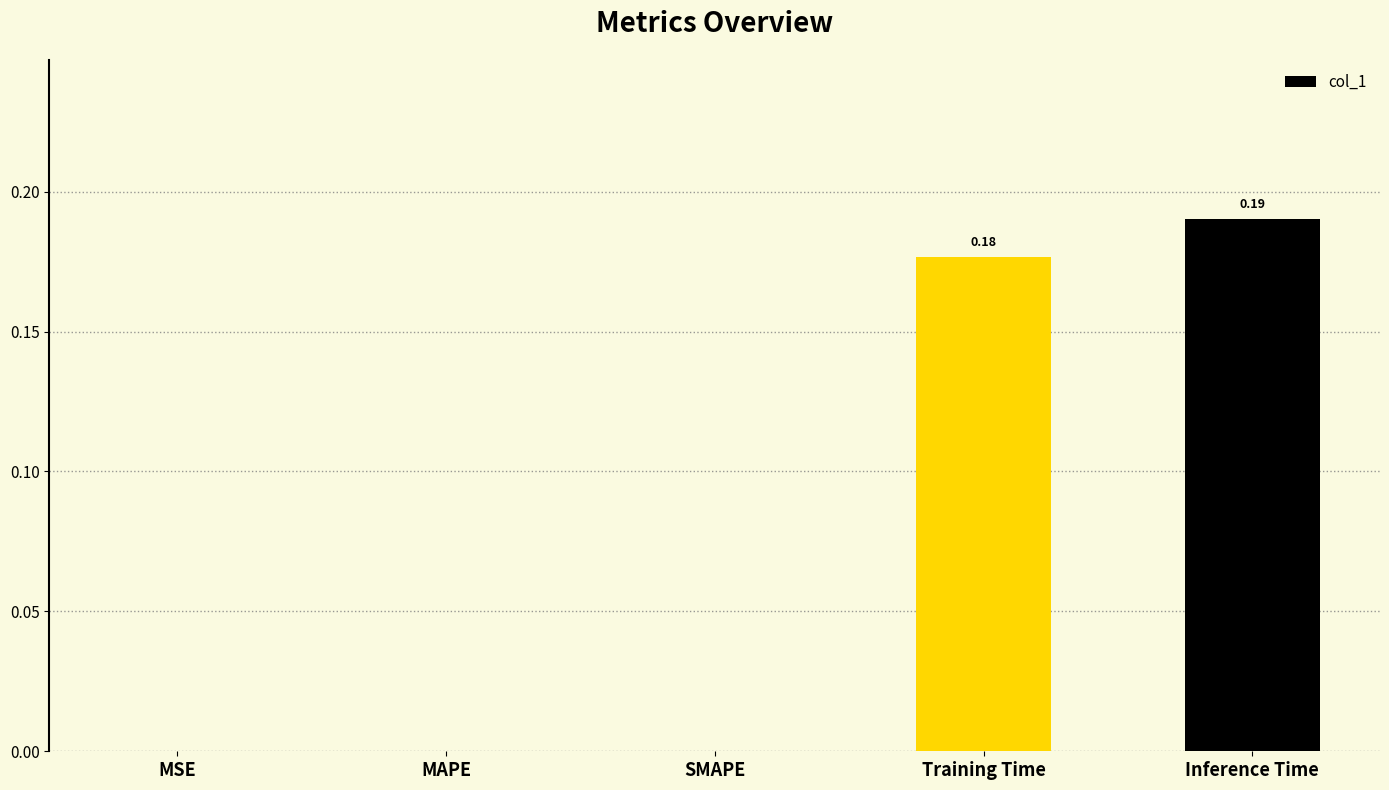

Which label corresponds to the largest value in the chart?

Inference Time